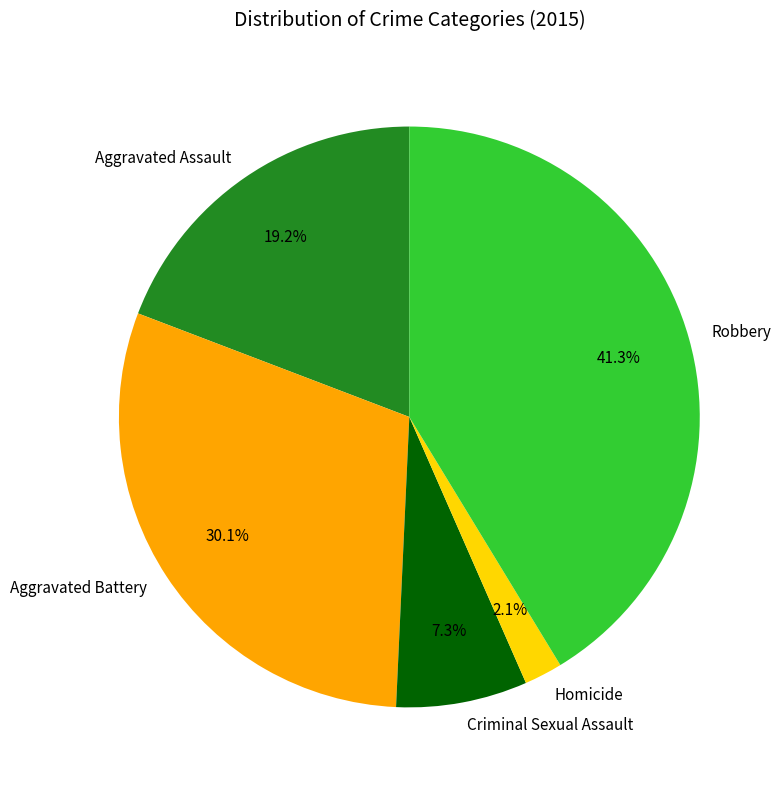

Approximately how many times larger is the value at Aggravated Battery compared to Robbery?

0.7